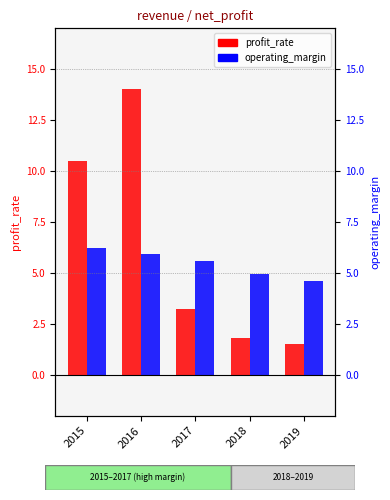

What is the minimum value for profit_rate?

1.5